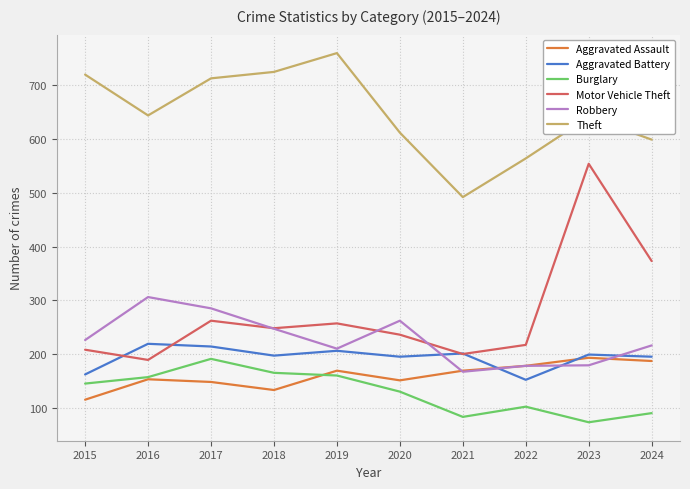

Is this an area chart (filled region under the line)?

No